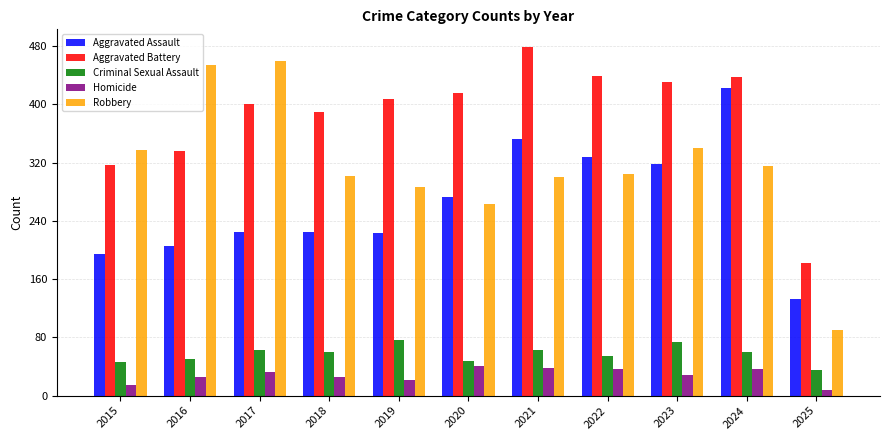

At how many categories does at least one series exceed 25?

11